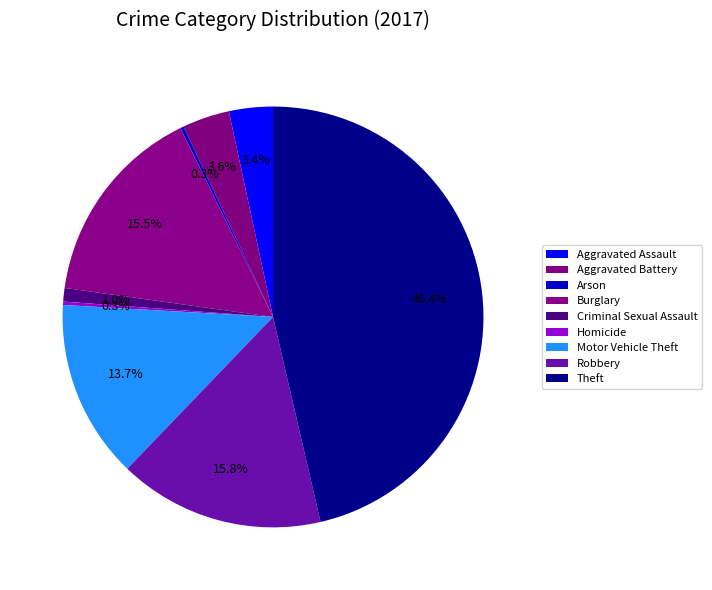

Which category has the smallest portion of the pie?

Arson